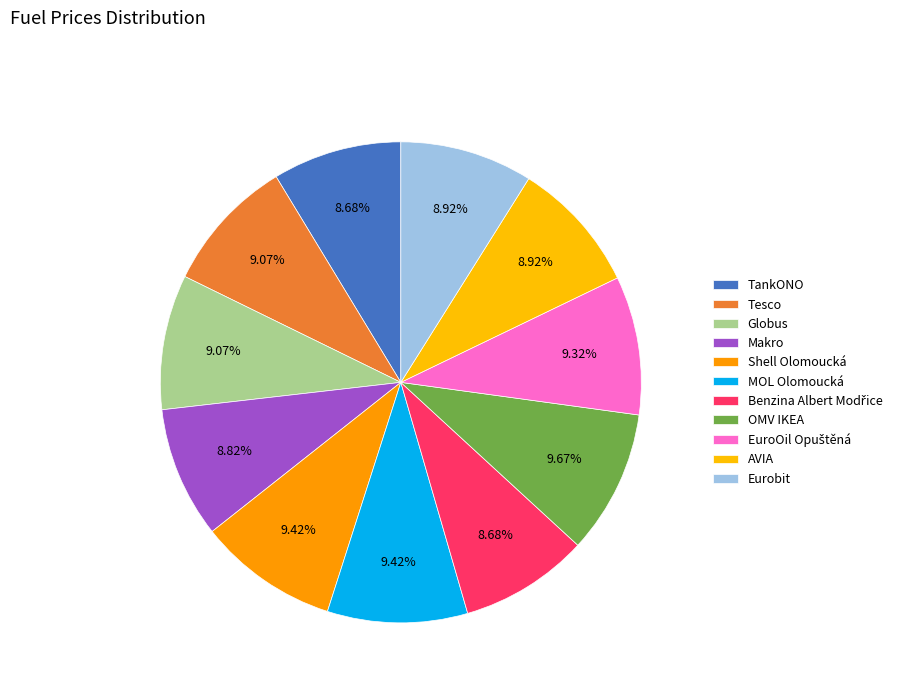

Count the number of slices in the pie.

11